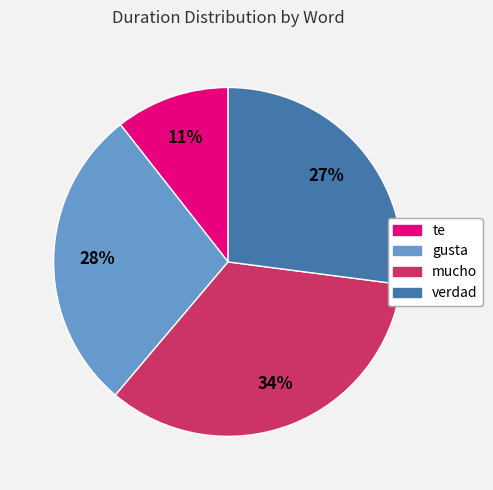

Which slice is the largest?

mucho